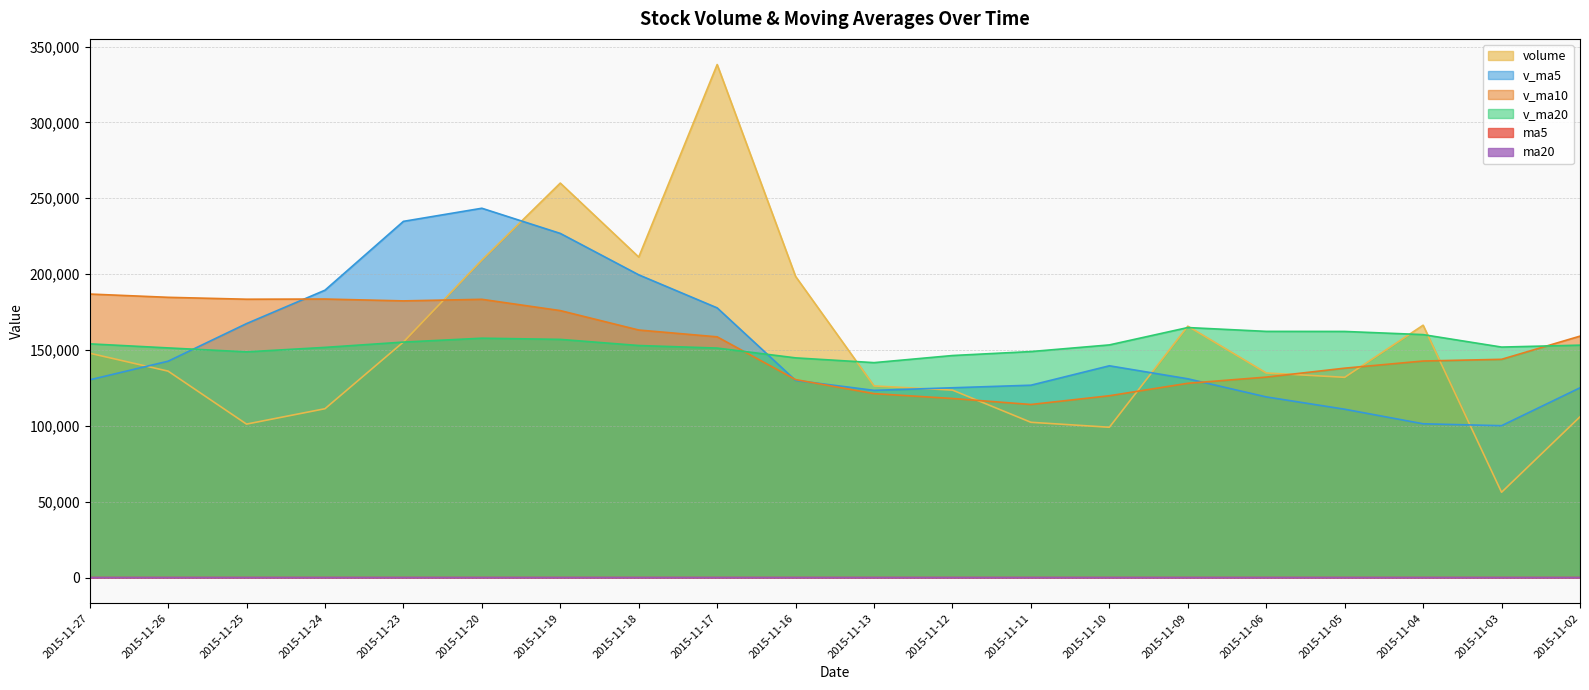

Is it true that ma20 equals 14.6 at 2015-11-26?

True